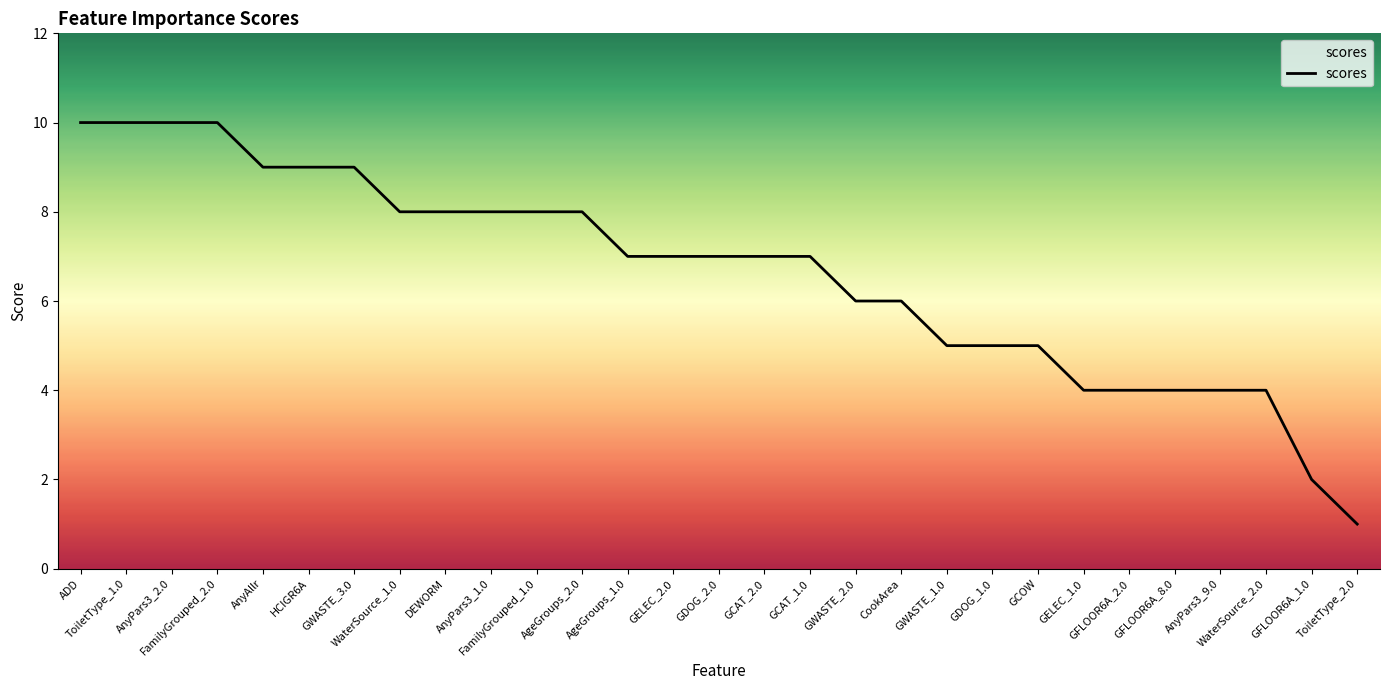

What is the approximate value at ToiletType_2.0?

1